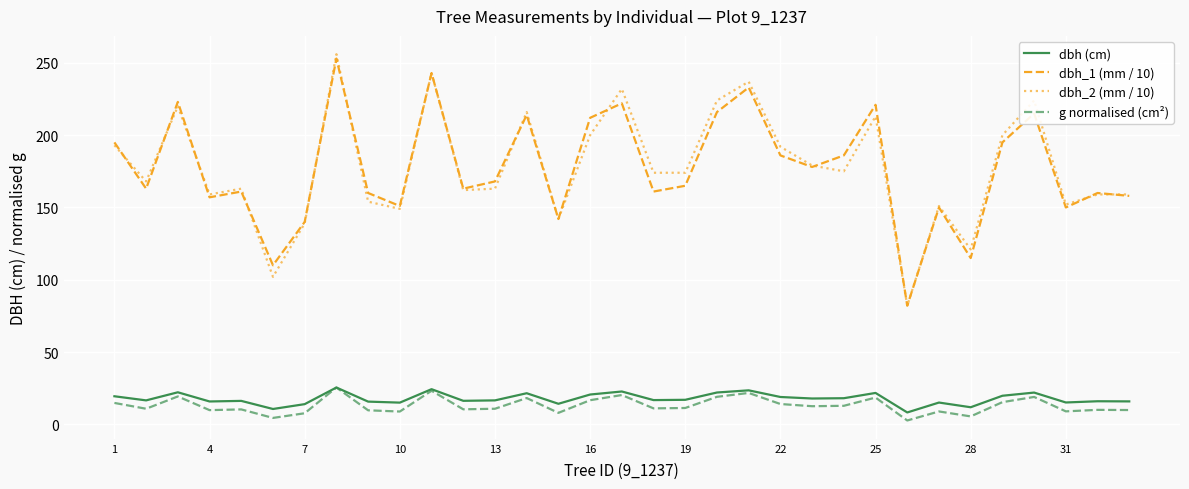

Which series has the widest spread of values?

dbh_2 (mm / 10)